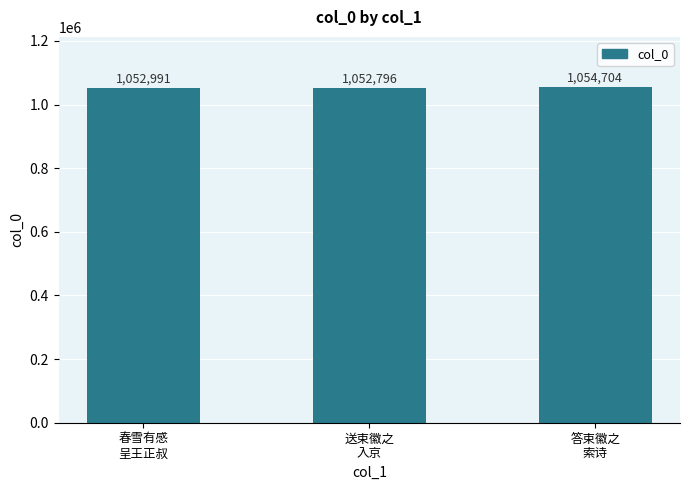

What is the label of the 2nd bar from the left?

送束徽之
入京